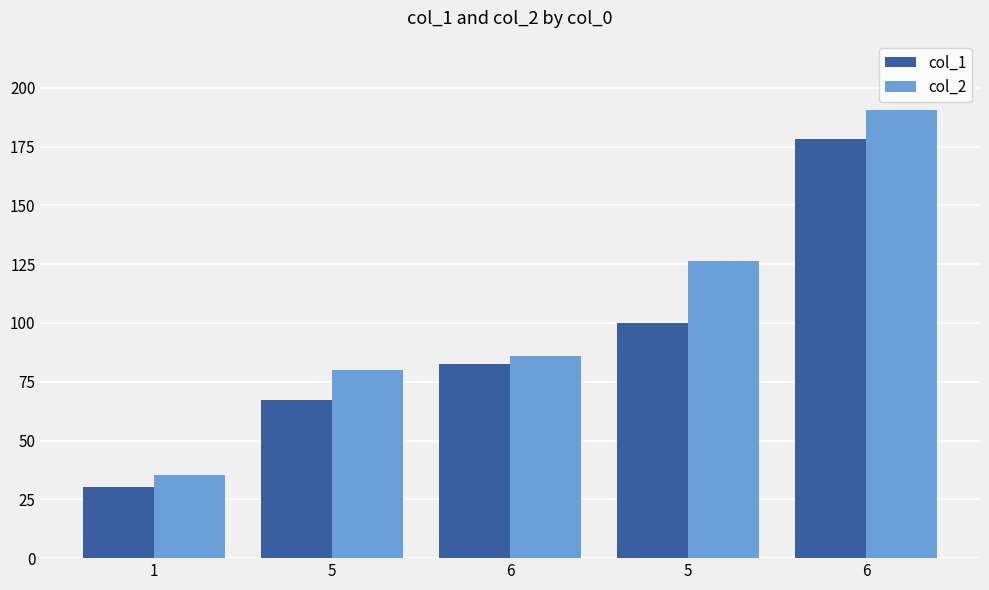

At which category is the sum across all series the highest?

6